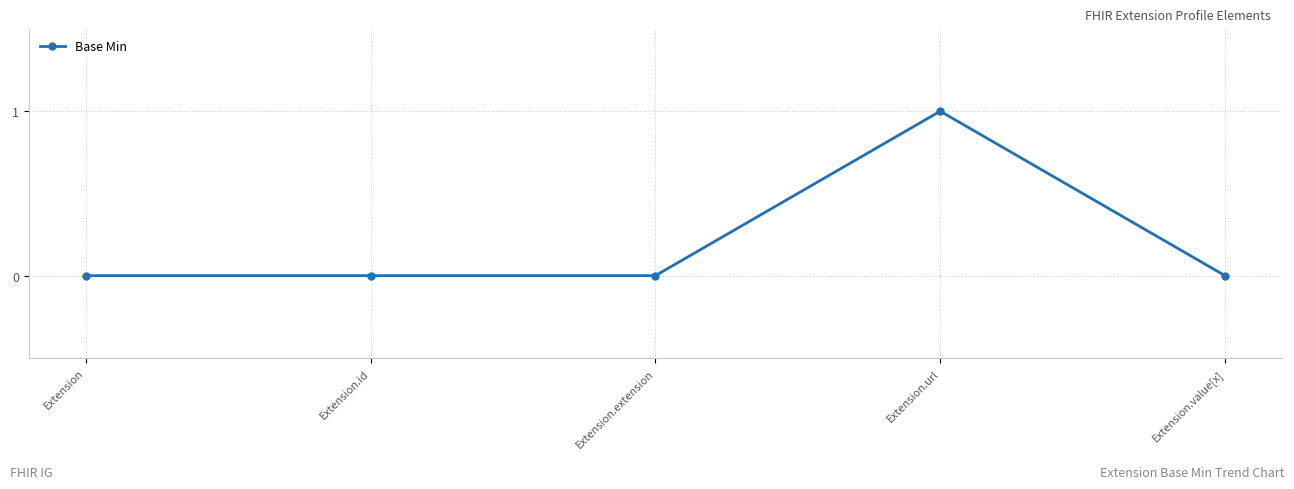

What is the label of the 2nd point from the left?

Extension.id